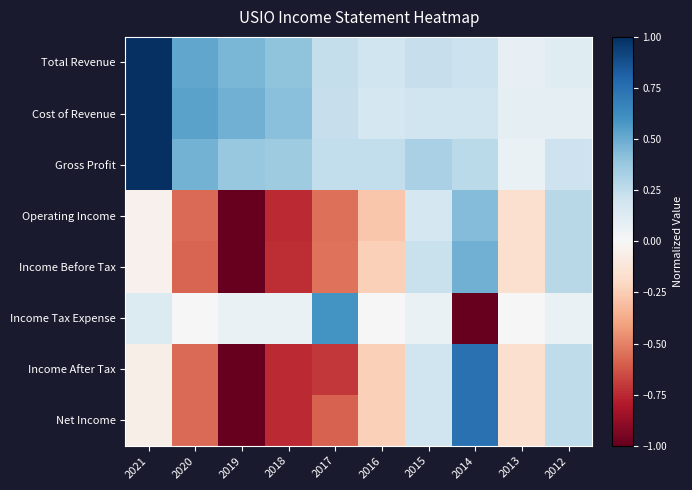

How many distinct data groups are displayed?

8